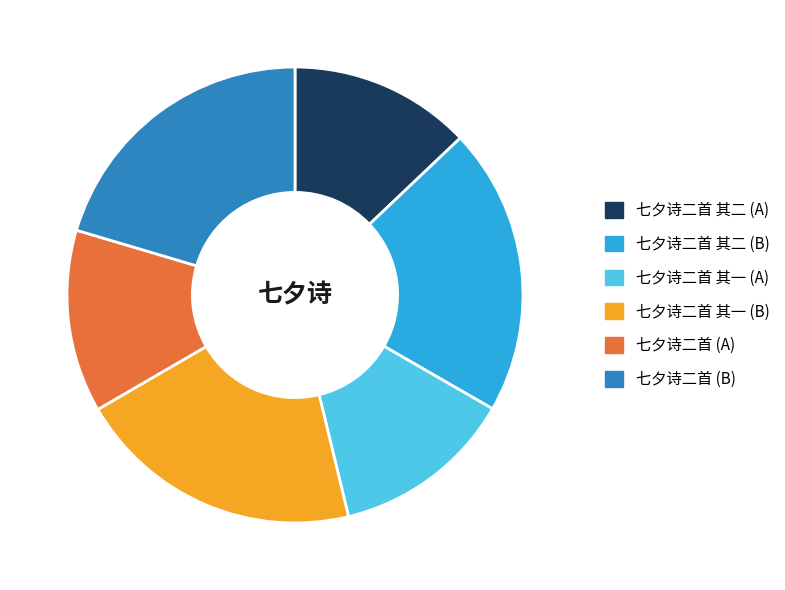

The 七夕诗二首 其一 (A) slice represents 13% of the pie. True or false?

True